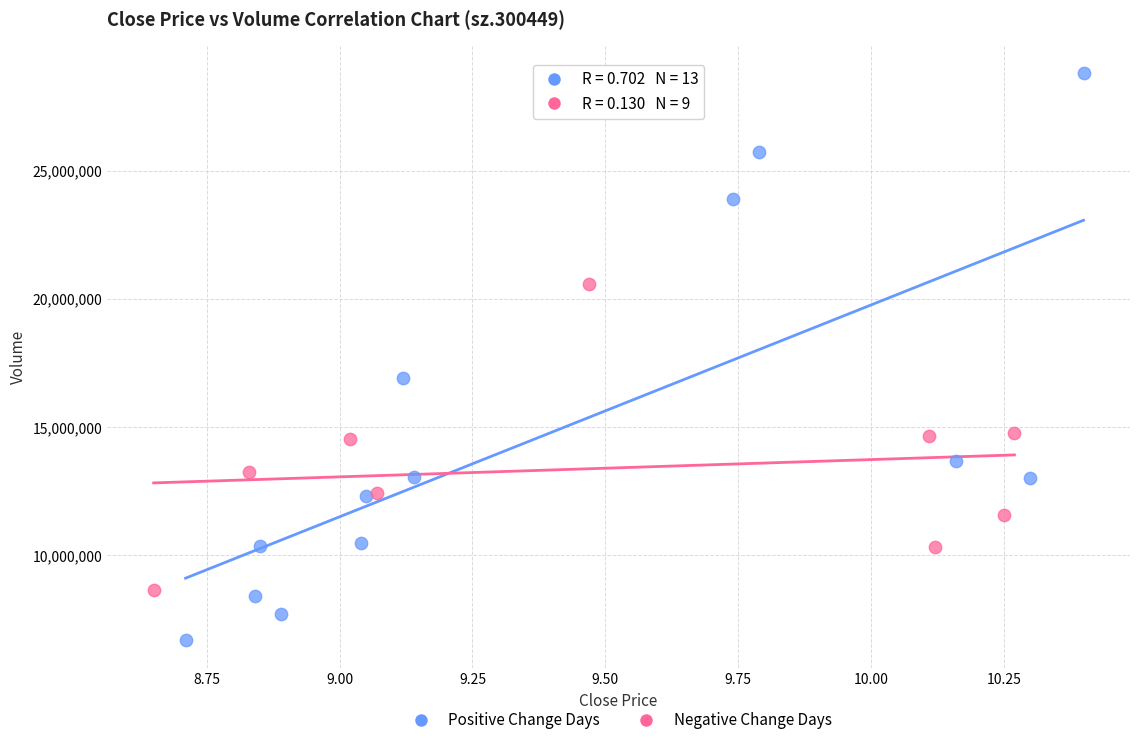

Which series reaches the maximum Y coordinate?

Positive Change Days